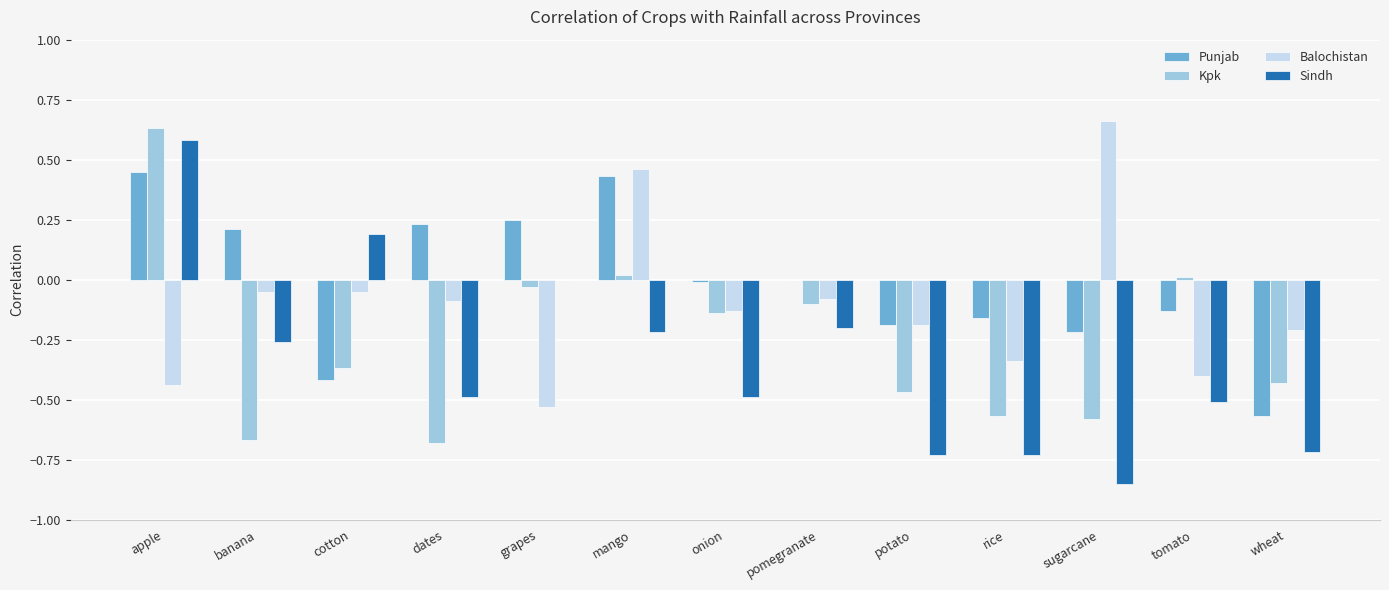

How many distinct data groups are displayed?

4